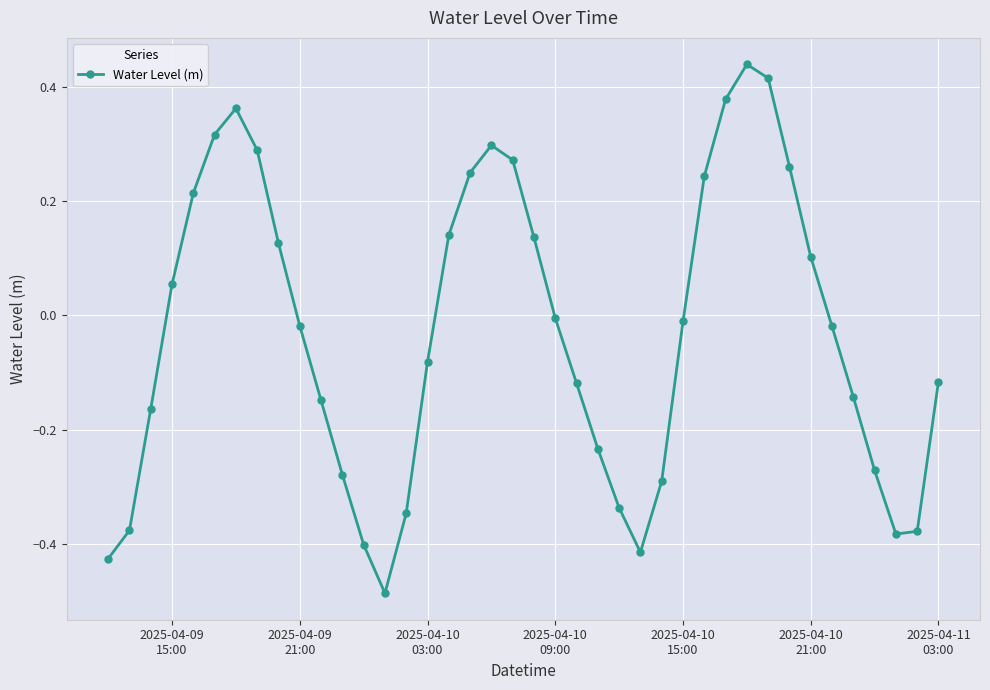

How many distinct data groups are displayed?

1